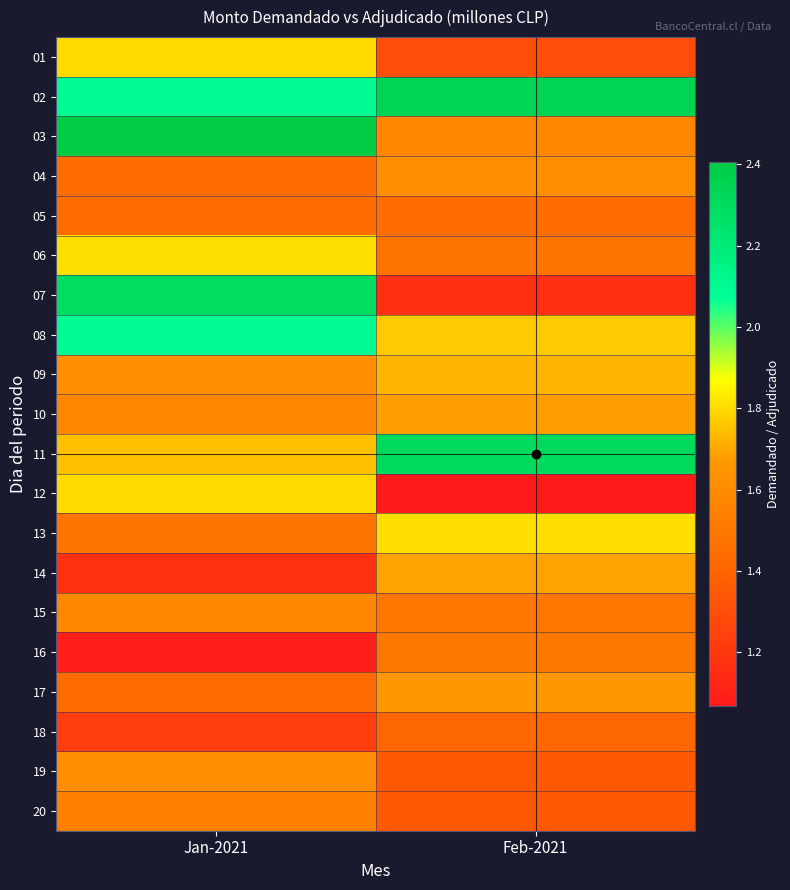

Which has a higher value, Jan-2021 or Feb-2021?

Jan-2021